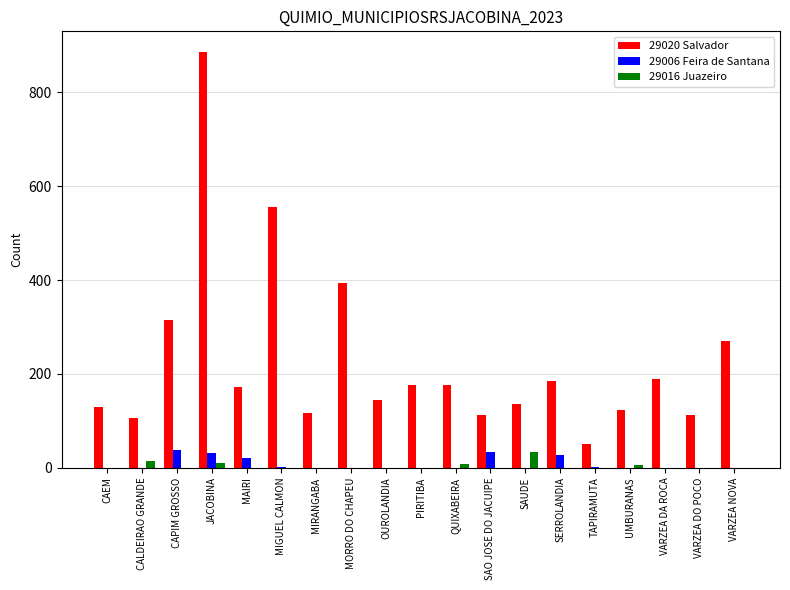

The value of 29016 Juazeiro at OUROLANDIA is 0. True or false?

True